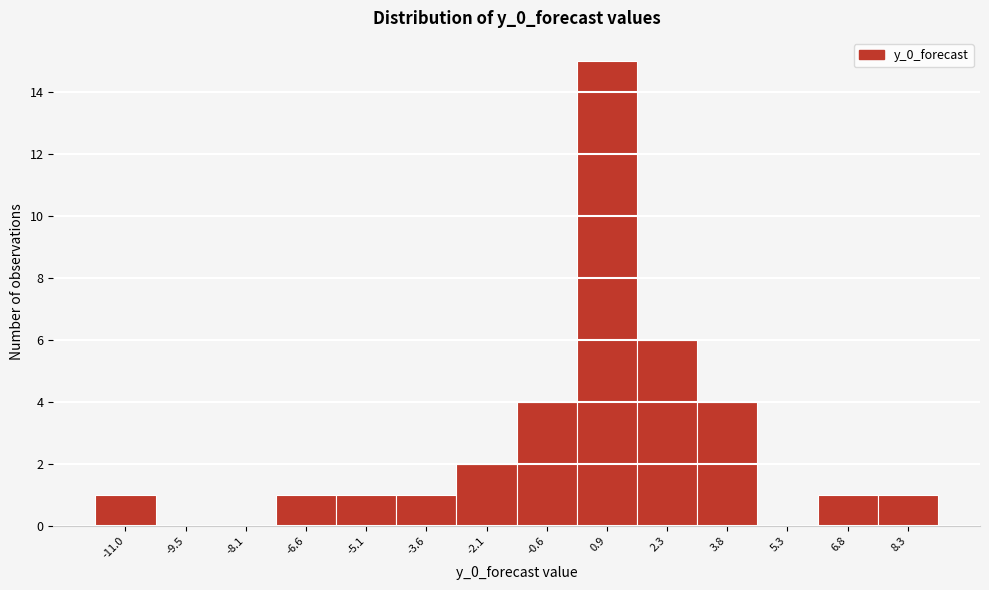

Reading right to left, extract all data points from this chart.

8.3=1	6.8=1	5.3=0	3.8=4	2.3=6	0.9=15	-0.6=4	-2.1=2	-3.6=1	-5.1=1	-6.6=1	-8.1=0	-9.5=0	-11.0=1